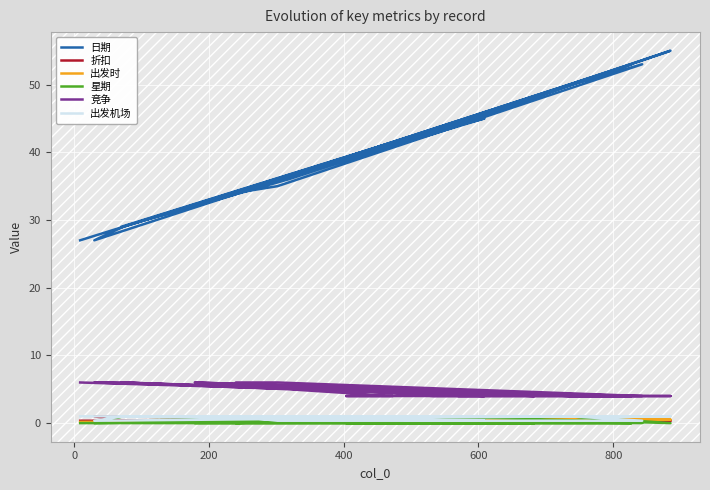

Reading right to left, list all the values displayed in this chart.

日期: 44.0	45.0	29.0	27.0	50.0	53.0	35.0	34.0	43.0	55.0	50.0	32.0	53.0	46.0	39.0	41.0	36.0	29.0	48.0	27.0
折扣: 1.0	1.0	0.3	1.0	0.3	0.3	1.0	0.3	0.3	0.3	0.3	0.3	0.3	0.3	0.3	0.3	0.3	0.3	0.3	0.3
出发时: 0.2	0.2	0.2	0.2	0.4	0.2	0.2	0.3	0.5	0.5	0.5	0.3	0.5	0.5	0.5	0.5	0.3	0.2	0.5	0.2
星期: 1.0	0.5	1.0	0.0	1.0	0.0	0.5	0.0	1.0	0.0	1.0	0.0	0.0	0.0	0.0	0.0	1.0	1.0	0.0	0.0
竞争: 4.0	4.0	6.0	6.0	4.0	4.0	6.0	6.0	4.0	4.0	4.0	6.0	4.0	4.0	4.0	4.0	5.0	6.0	4.0	6.0
出发机场: 0.3	0.3	1.0	0.3	1.0	0.3	0.3	1.0	1.0	1.0	1.0	1.0	1.0	1.0	1.0	1.0	1.0	1.0	1.0	1.0